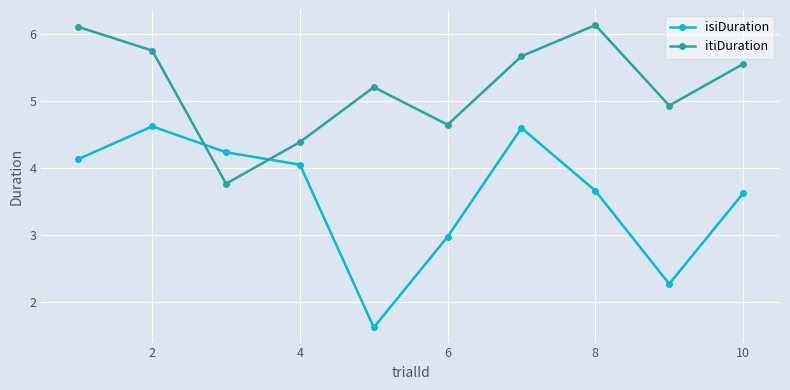

What is the average value of the itiDuration series?

5.2